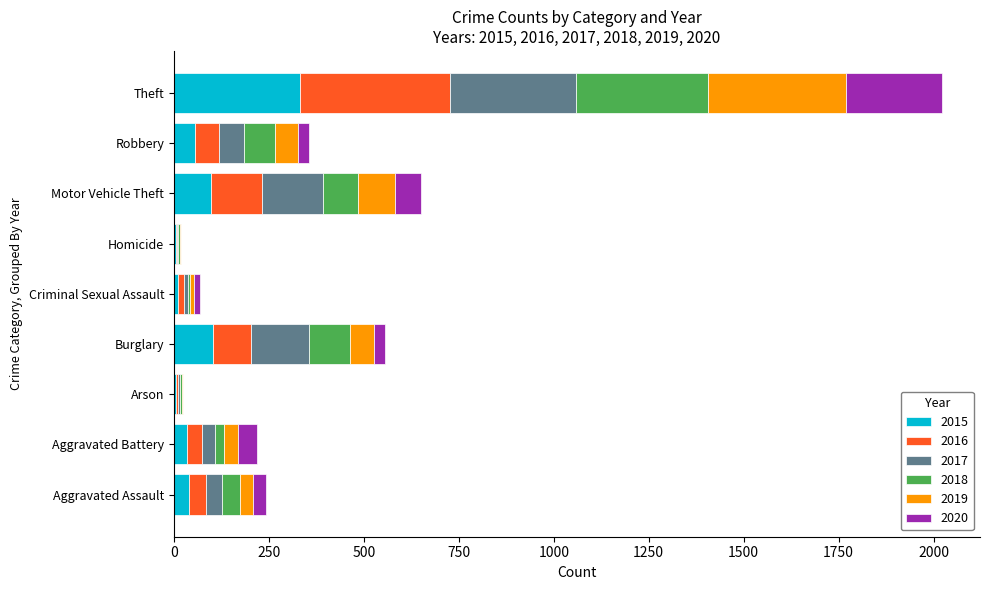

At which label is 2015 closest to 168?

Burglary